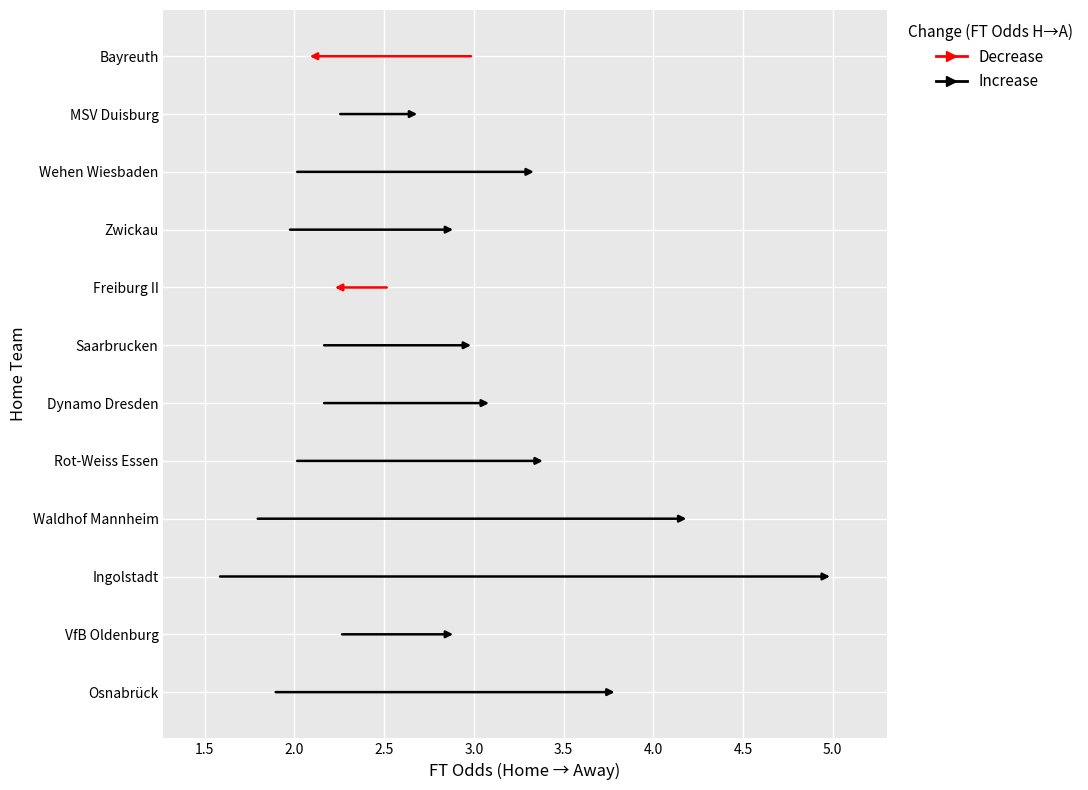

What is the value of the ft_odds_h point at the 11th from the left?

2.2